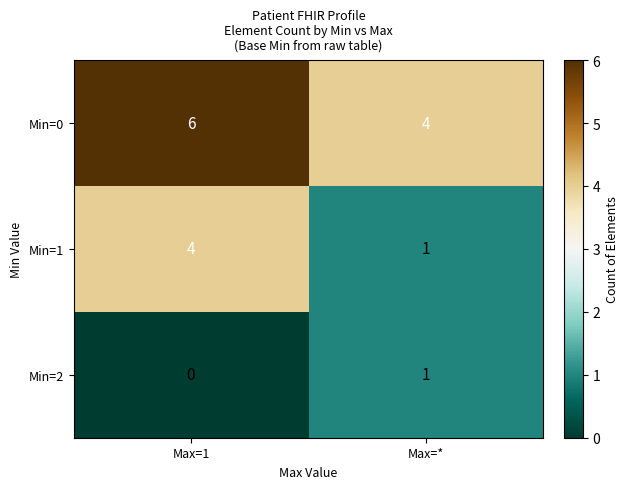

Reading left to right, transcribe all the data shown in this chart.

Min=0: 6	4
Min=1: 4	1
Min=2: 0	1